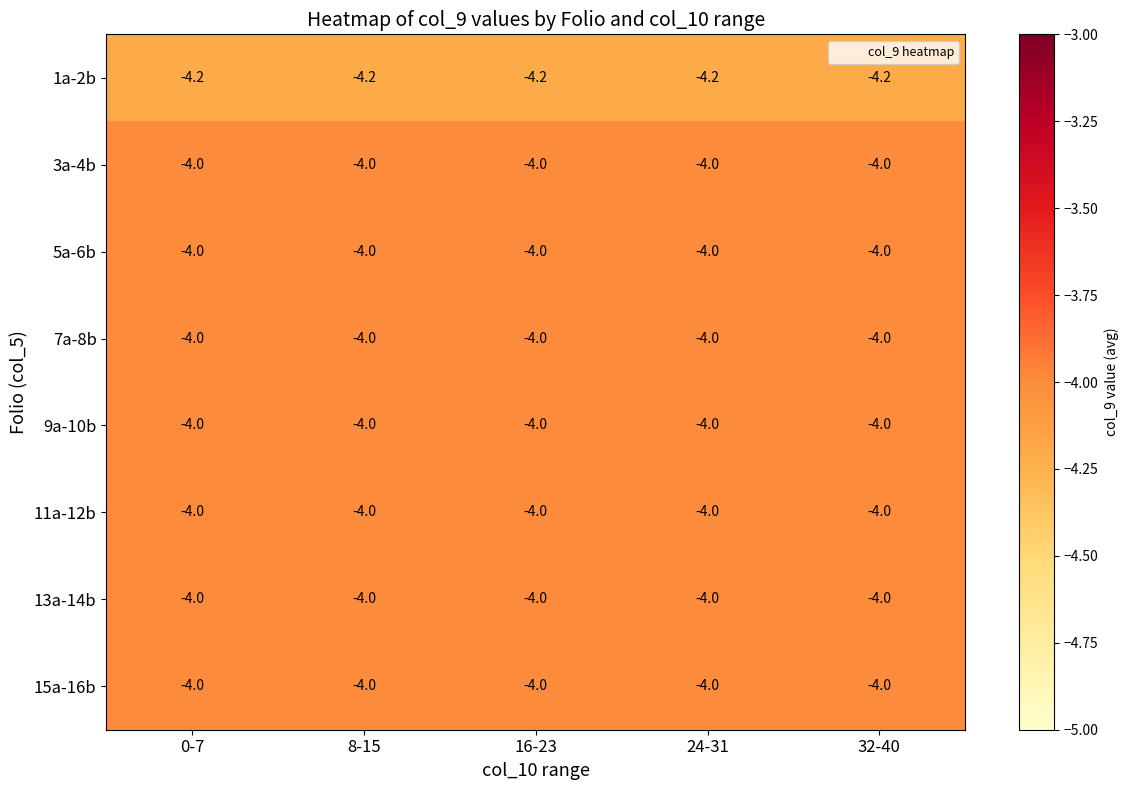

The 1a-2b series shows -4.2 at 24-31. True or false?

True